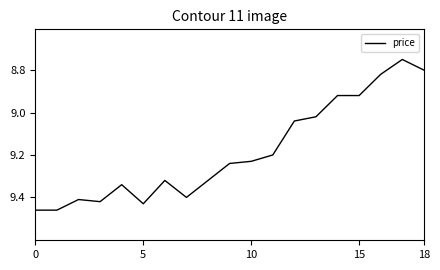

What is the difference between the maximum and minimum values?

0.7